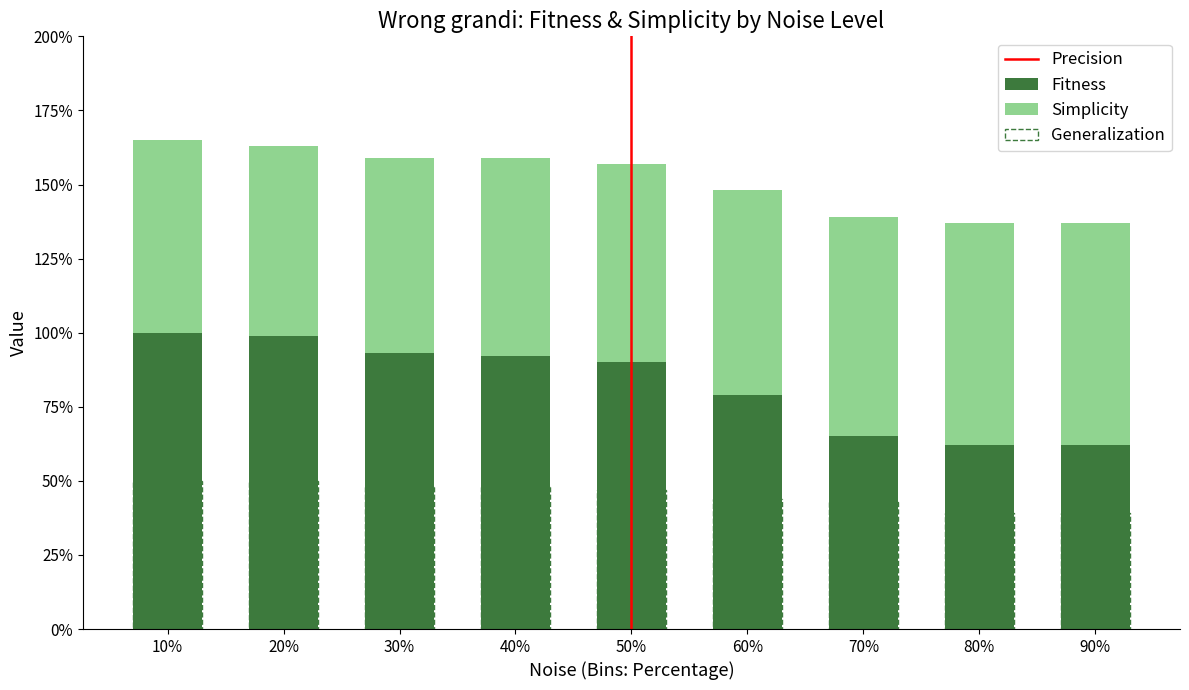

How many Generalization values are between 0 and 1?

9